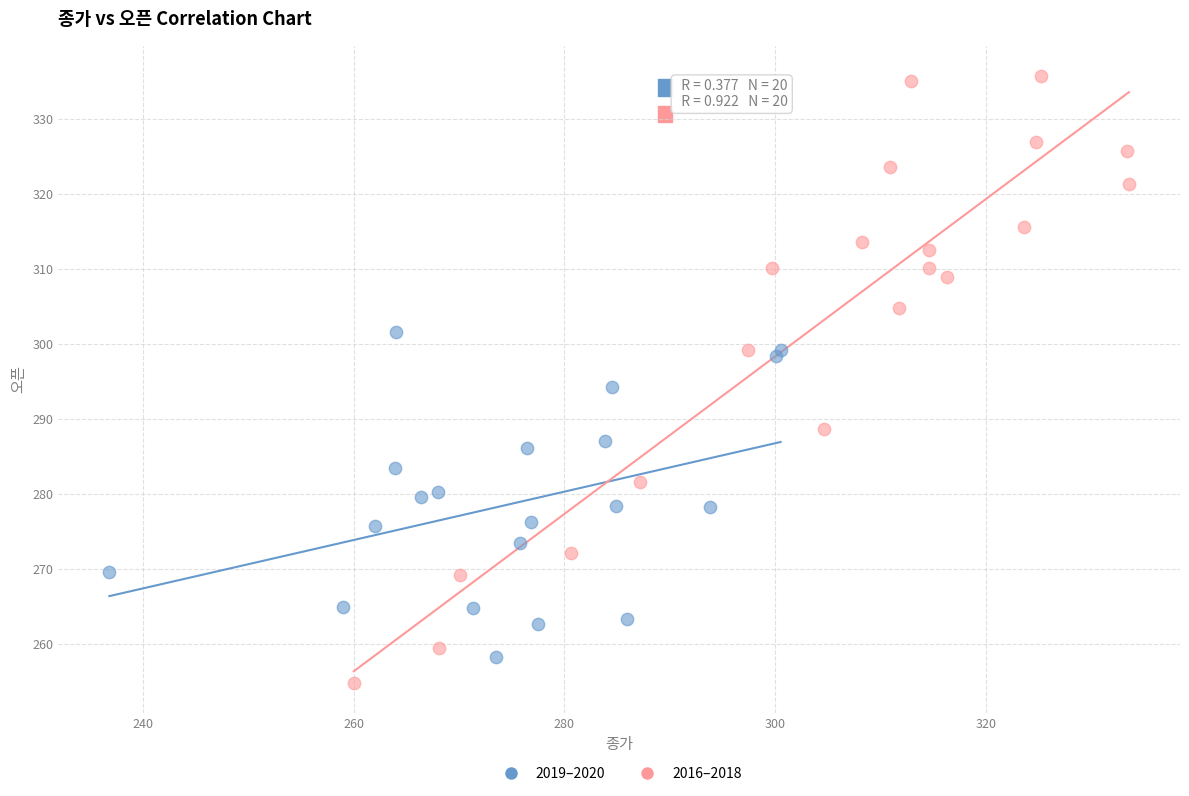

Which series has the largest Y range (max minus min)?

2016–2018